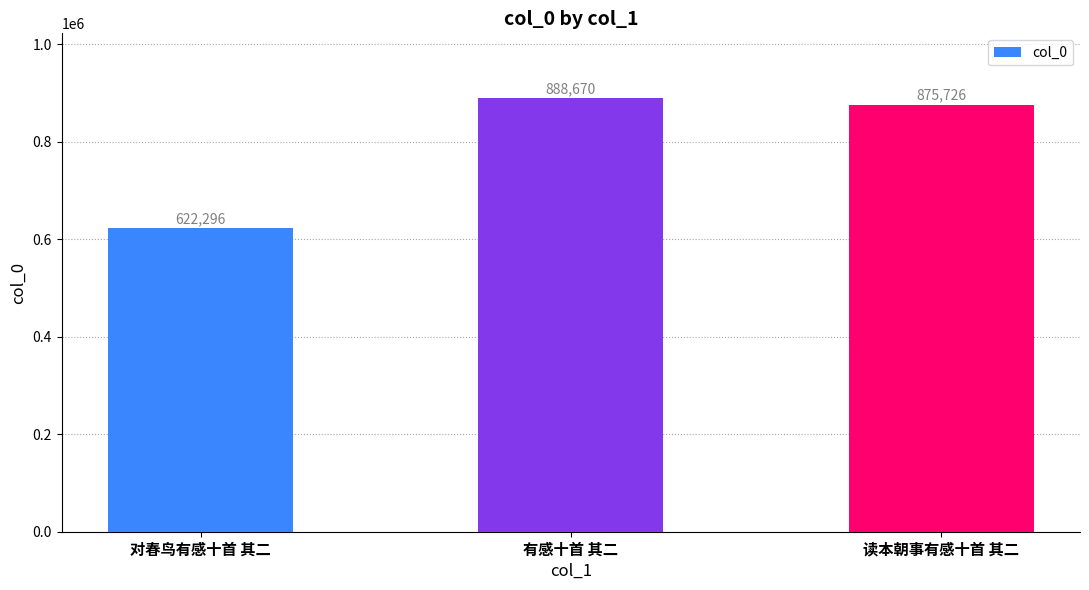

How many distinct data groups are displayed?

1